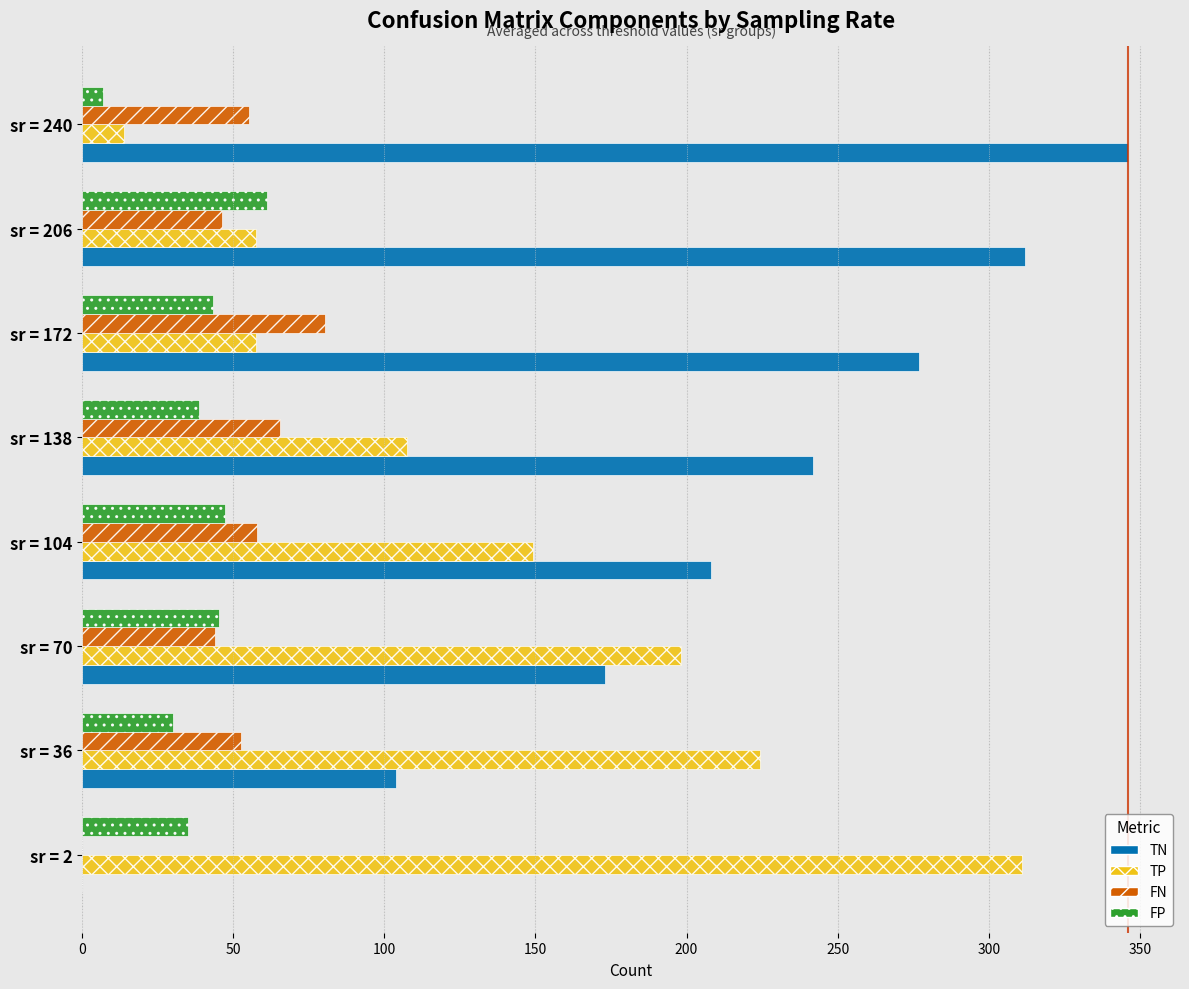

Is it true that TN equals 277.0 at sr = 172?

True